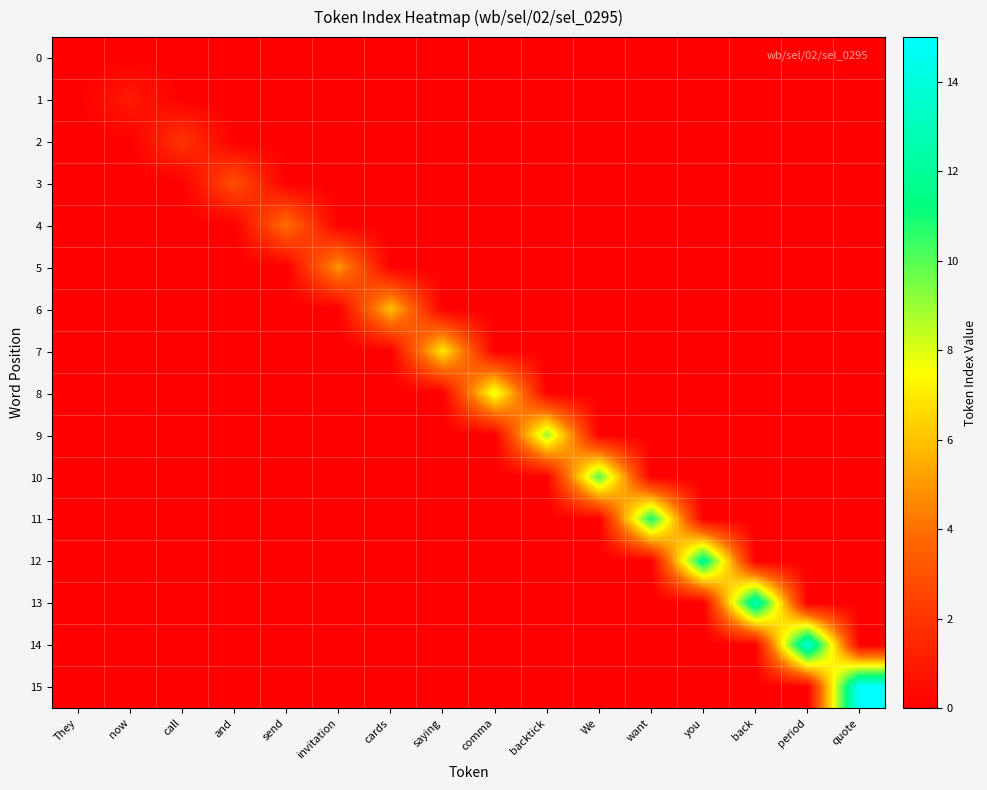

What is the maximum value shown in the chart?

15